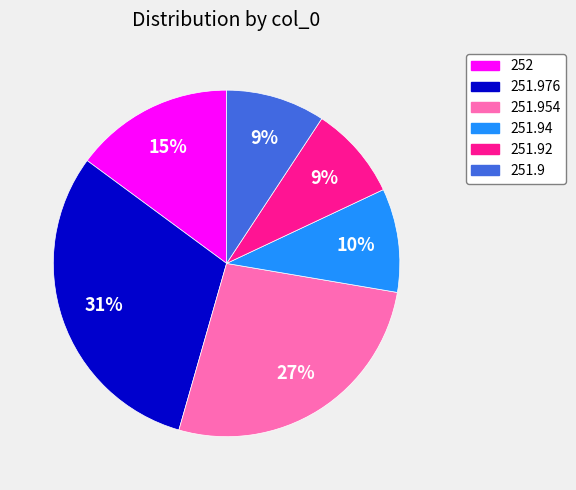

To the nearest percent, what is the difference between the largest and smallest slice percentages?

22%